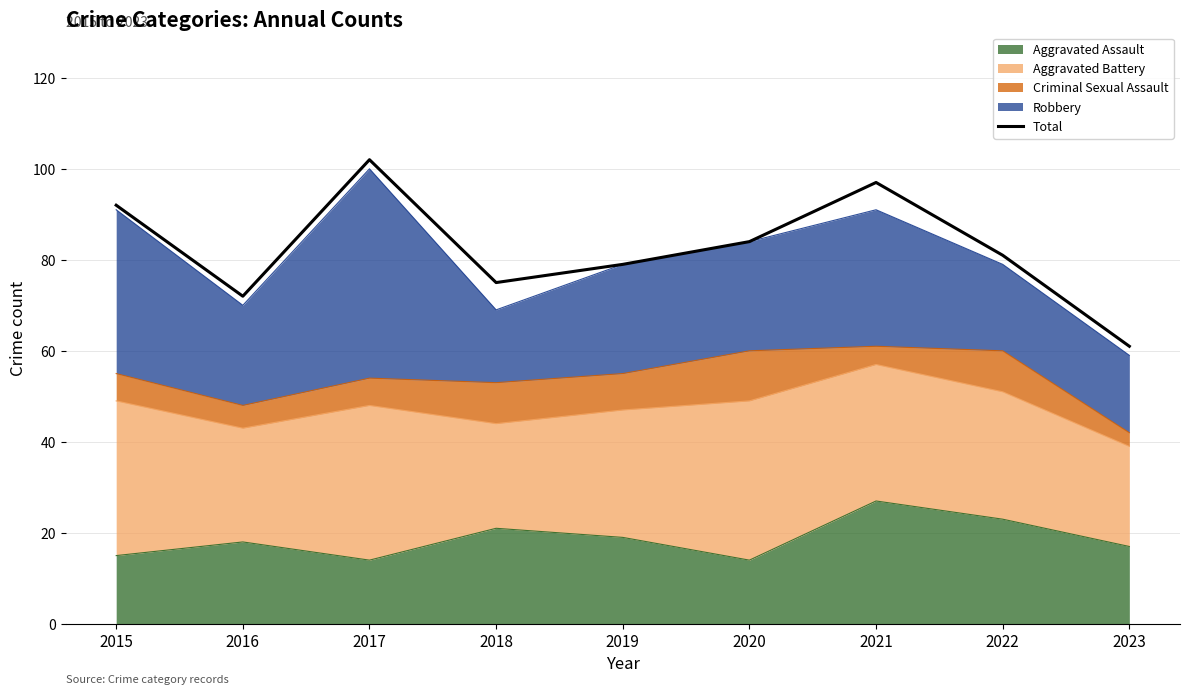

At which label is the value closest to 81?

2022